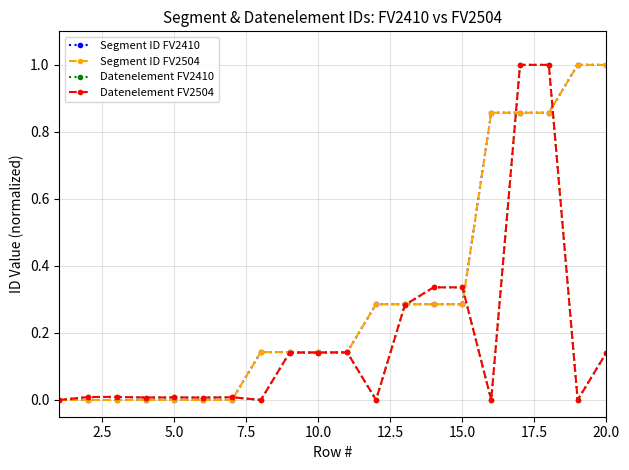

True or false: Datenelement FV2410 and Segment ID FV2410 cross at least once.

True